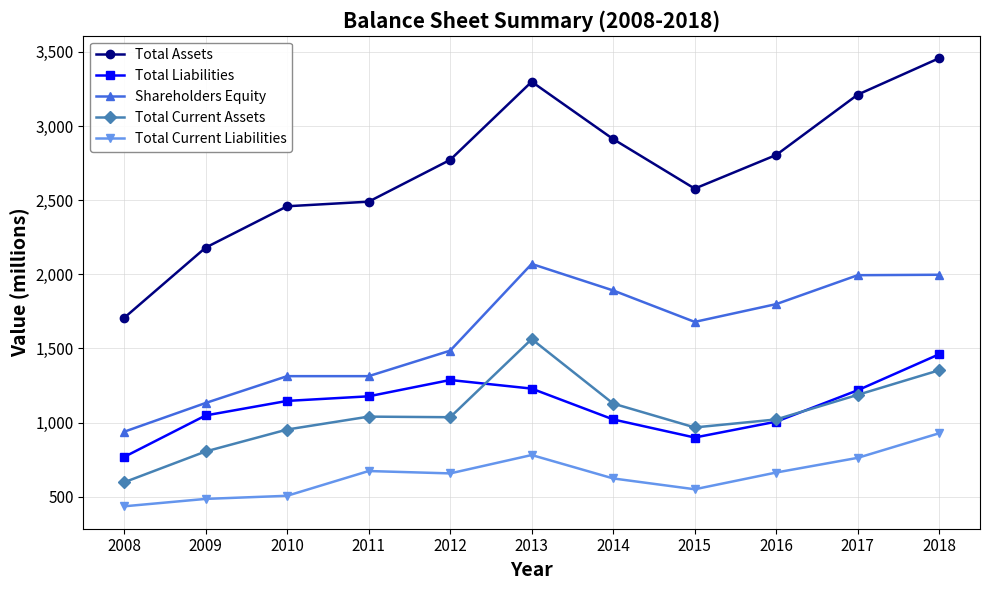

Is it true that Shareholders Equity equals 938 at 2008?

True